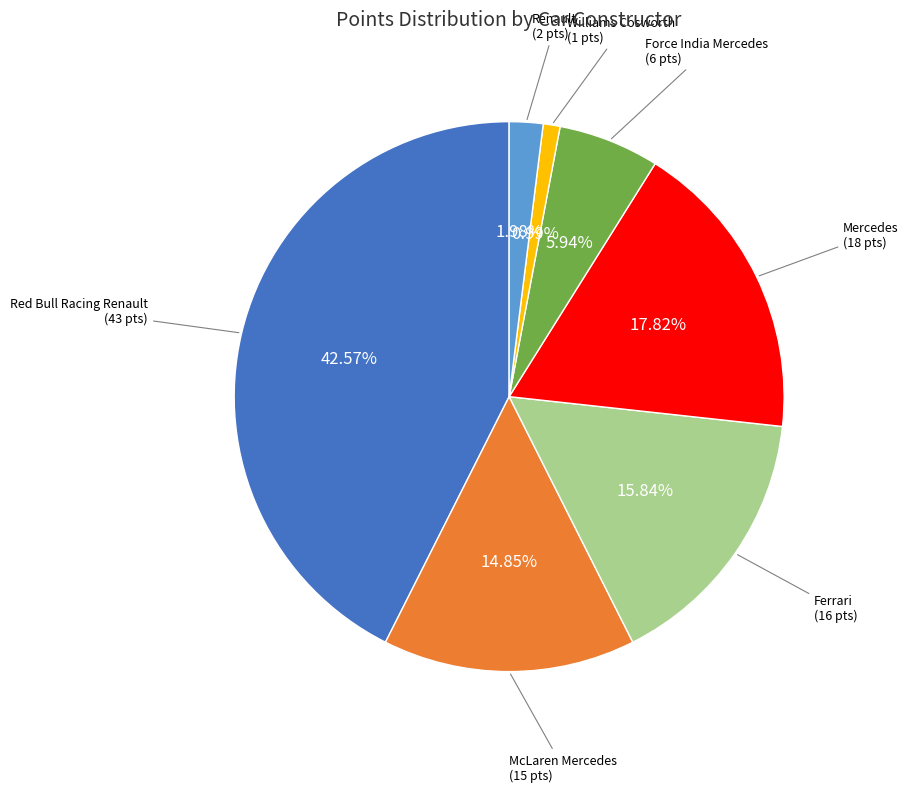

Is there any slice that represents more than half of the pie?

No